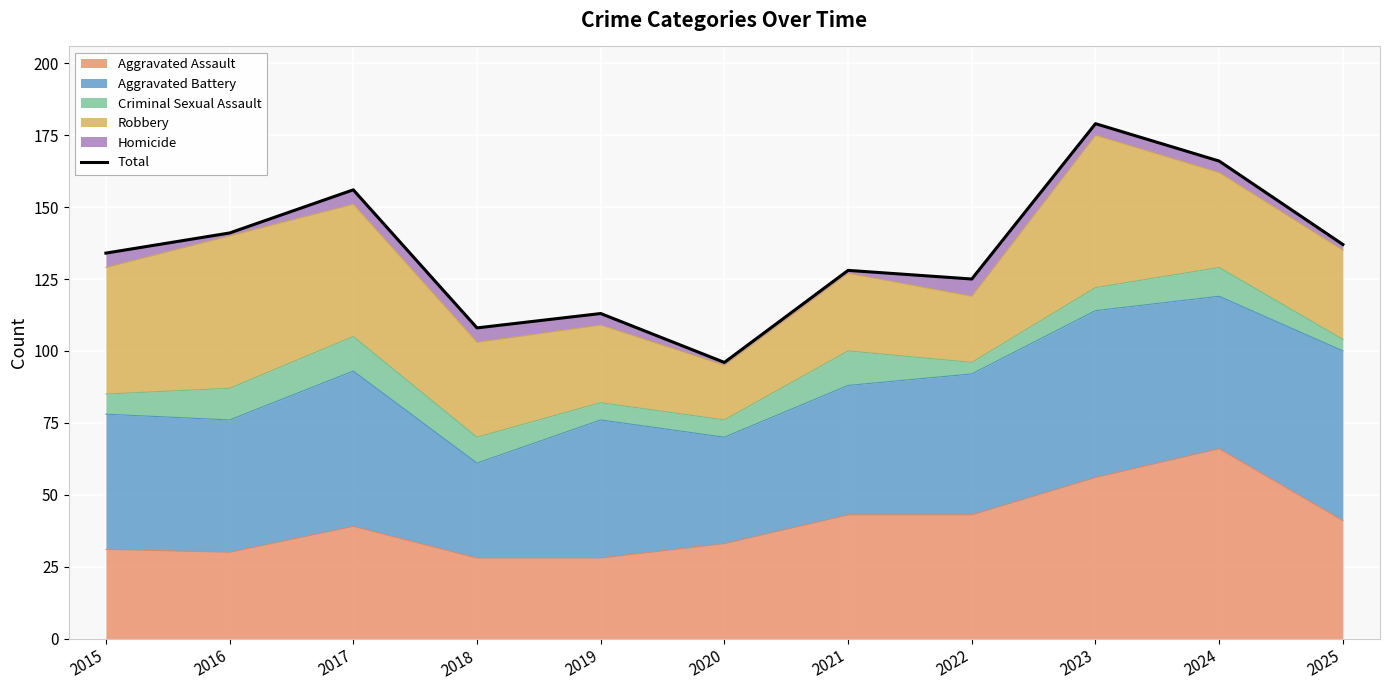

Reading left to right, what are all the values shown in this chart?

134	141	156	108	113	96	128	125	179	166	137